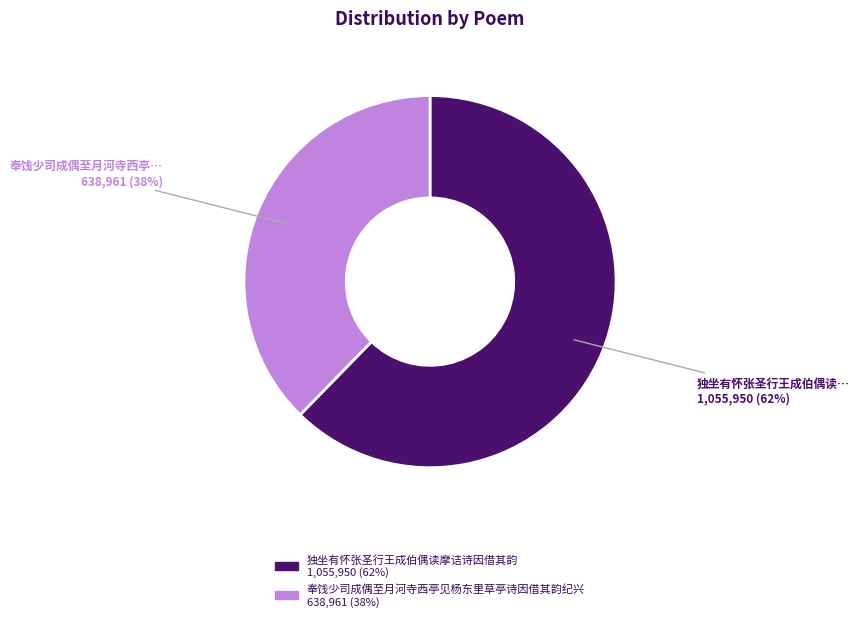

The 独坐有怀张圣行王成伯偶读摩诘诗因借其韵 slice represents 62% of the pie. True or false?

True